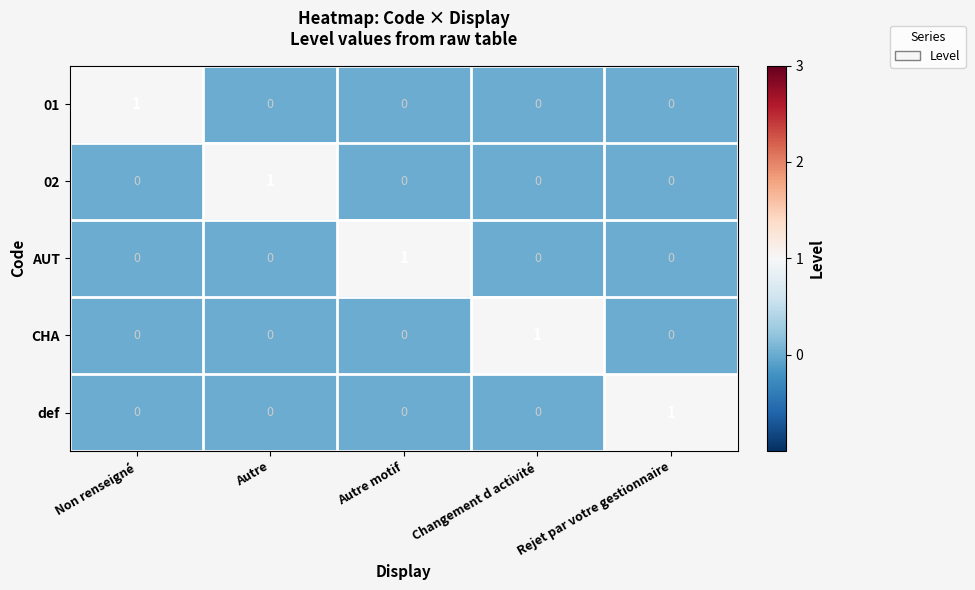

The value of 01 at Non renseigné is 0. True or false?

False